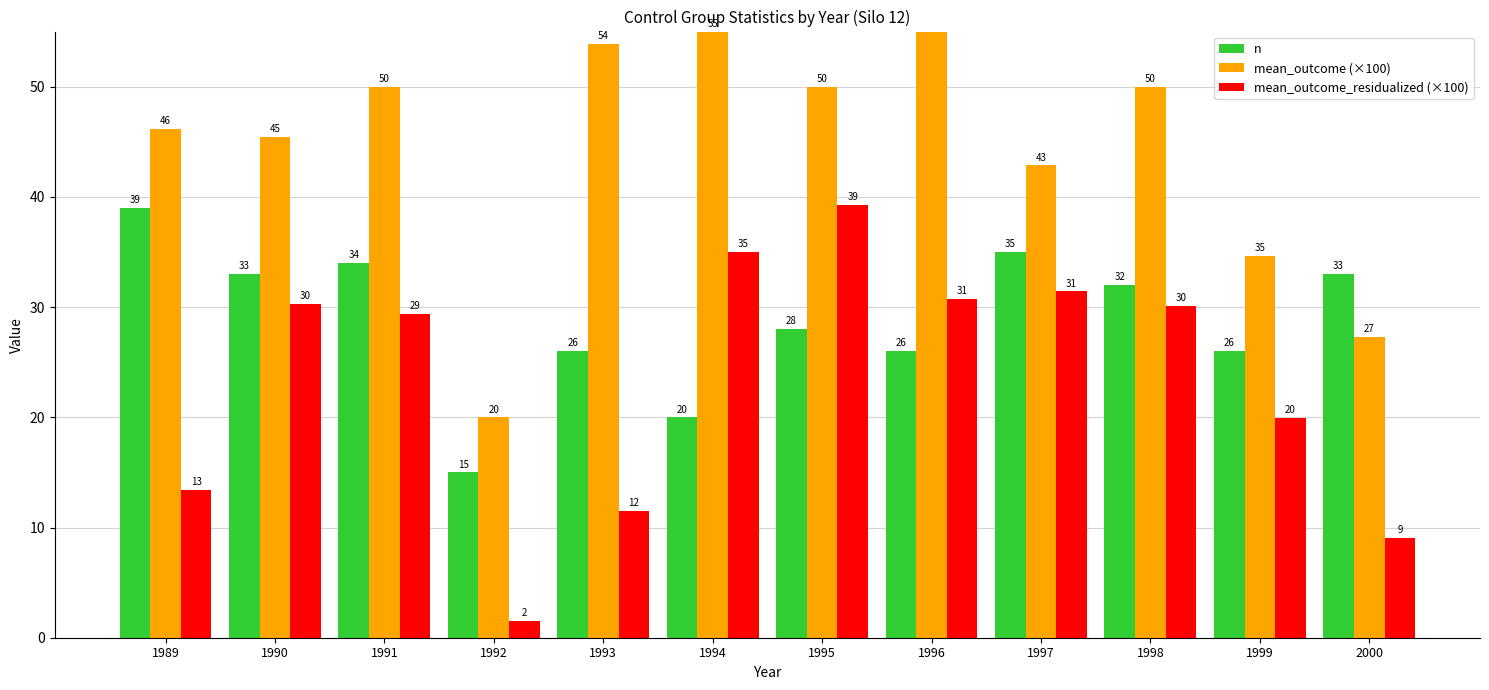

List the labels in order of mean_outcome (×100) value, largest first.

1996, 1994, 1993, 1991, 1995, 1998, 1989, 1990, 1997, 1999, 2000, 1992